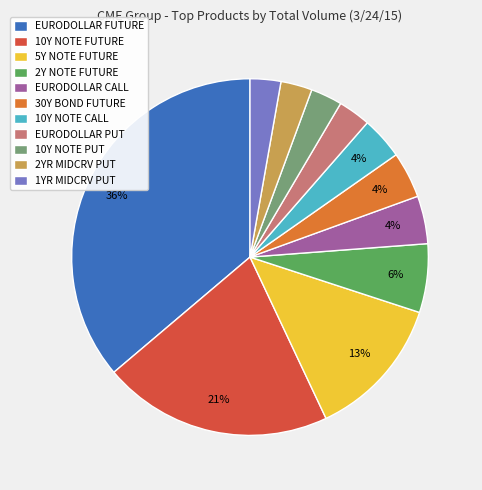

To the nearest percent, what percentage of the pie is 10Y NOTE FUTURE?

21%